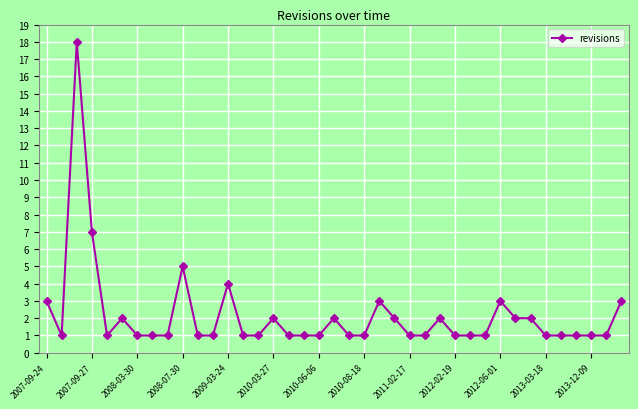

What is the value of the 22nd point from the left?

1